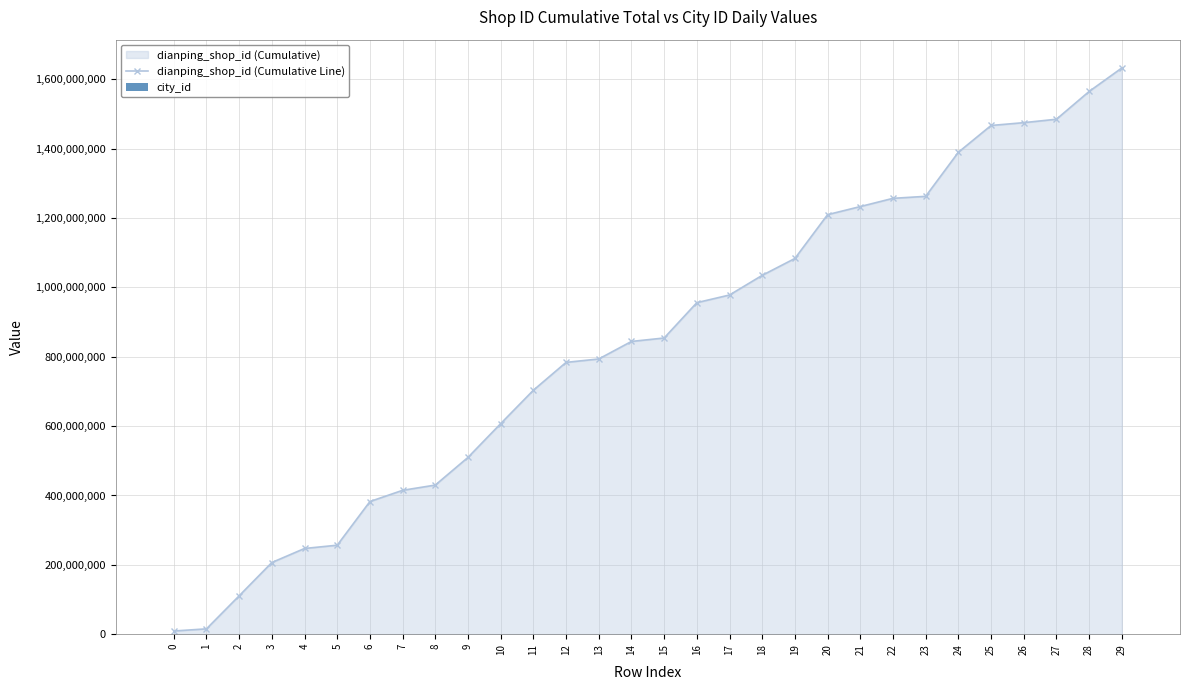

What is the difference between the highest and lowest values at 16?

956152808